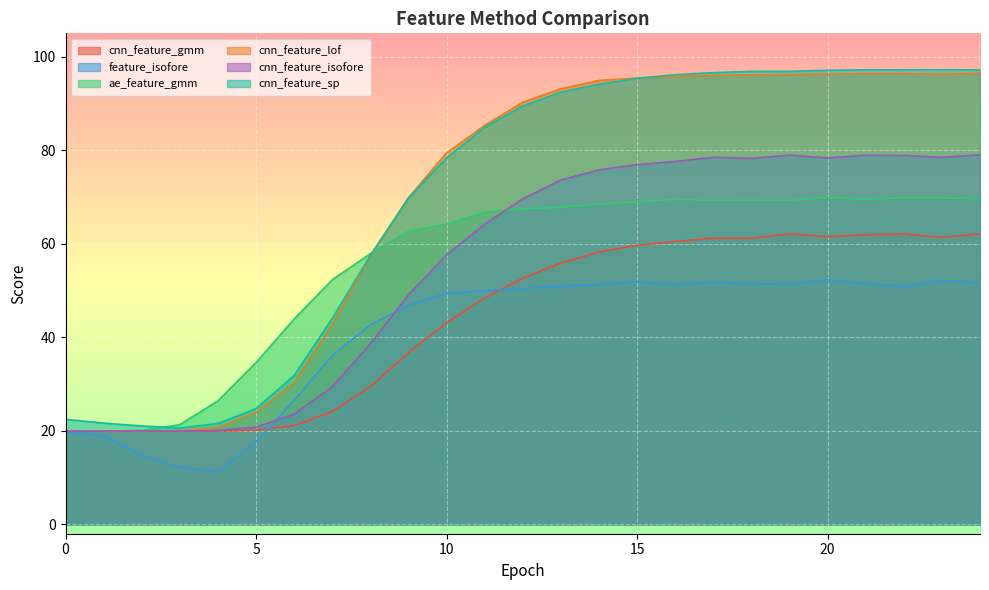

Does the chart display data point markers on the line(s)?

No